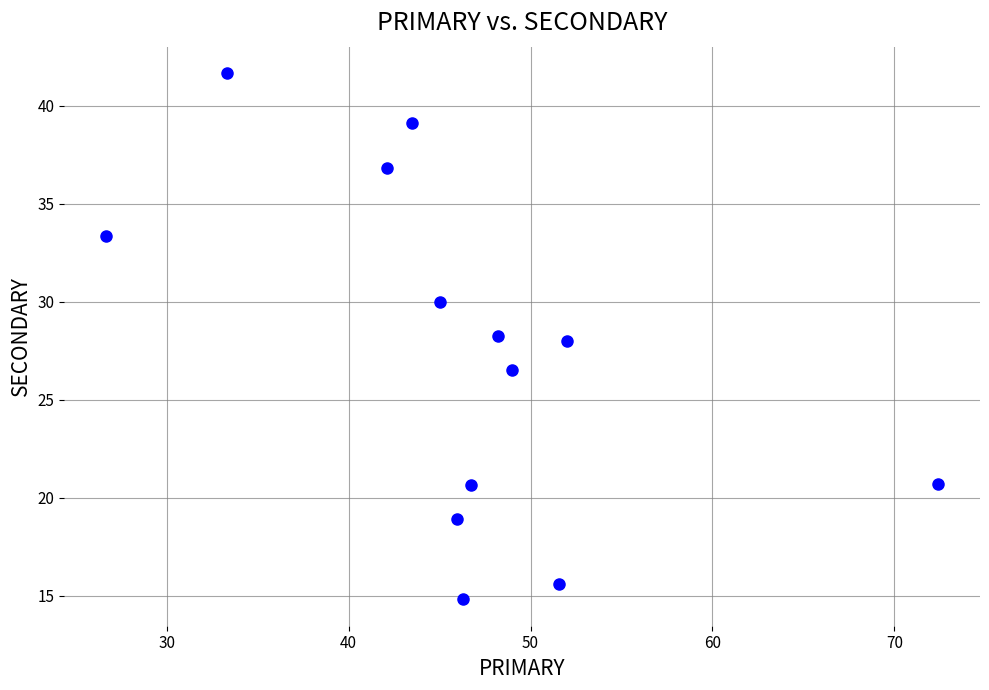

What is the range of Y values (max minus min)?

26.9